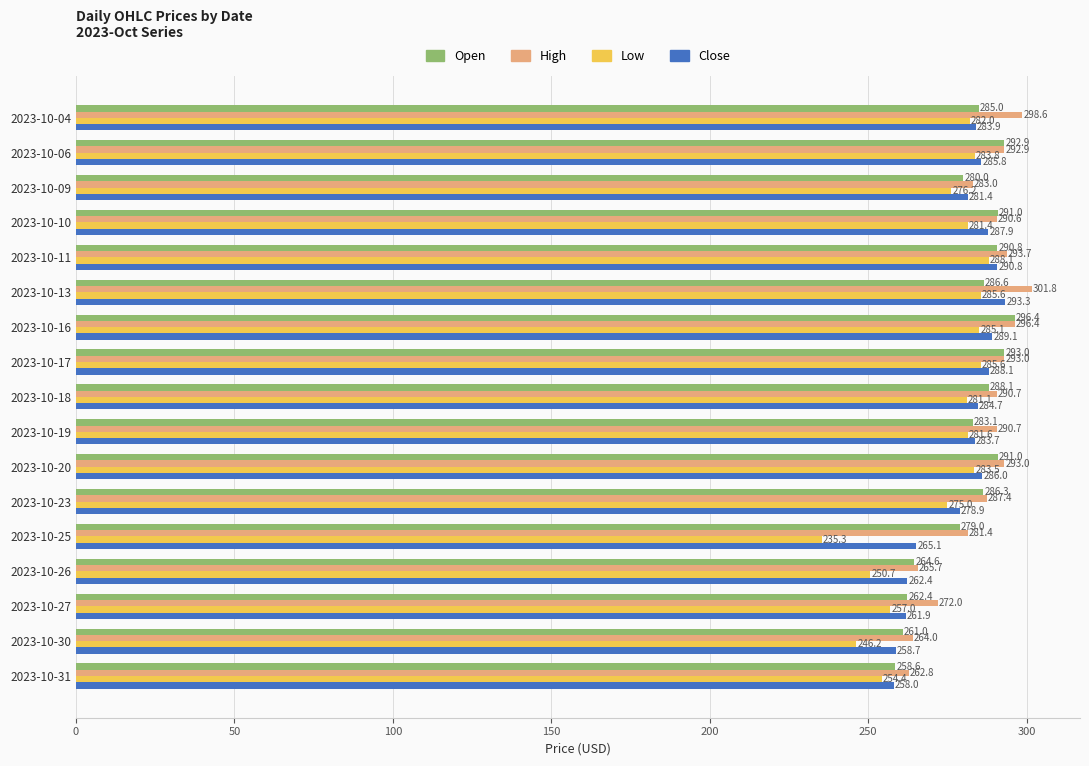

What is the total value across all series at 2023-10-16?

1167.0